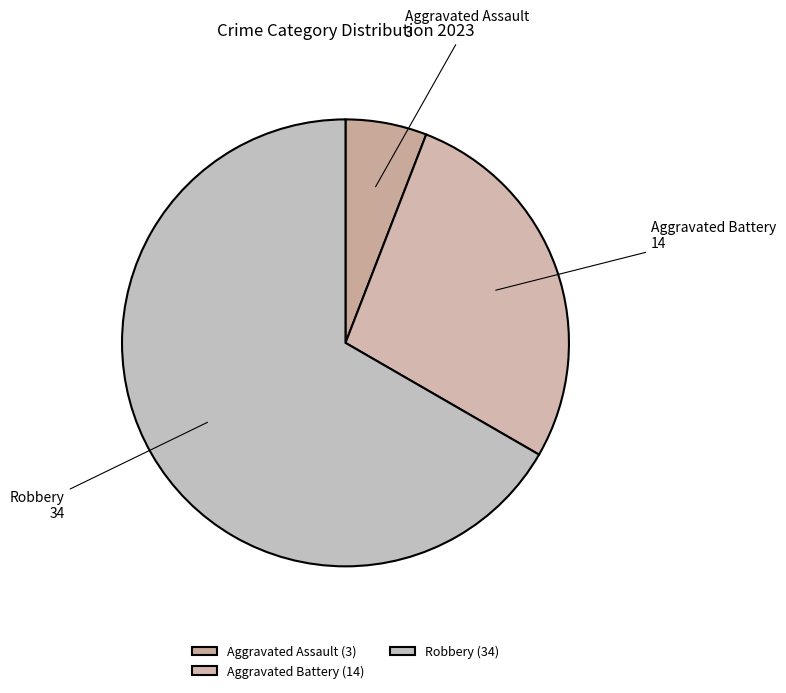

True or false: Robbery 34 accounts for 56% of the total.

False